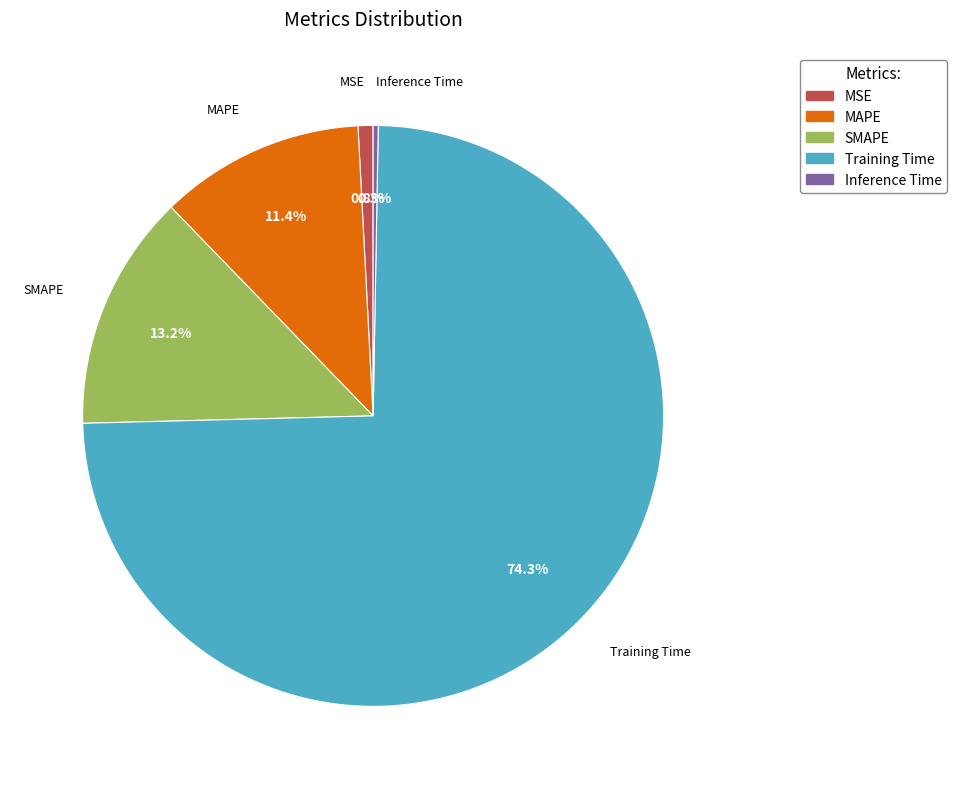

What is the majority slice?

Training Time